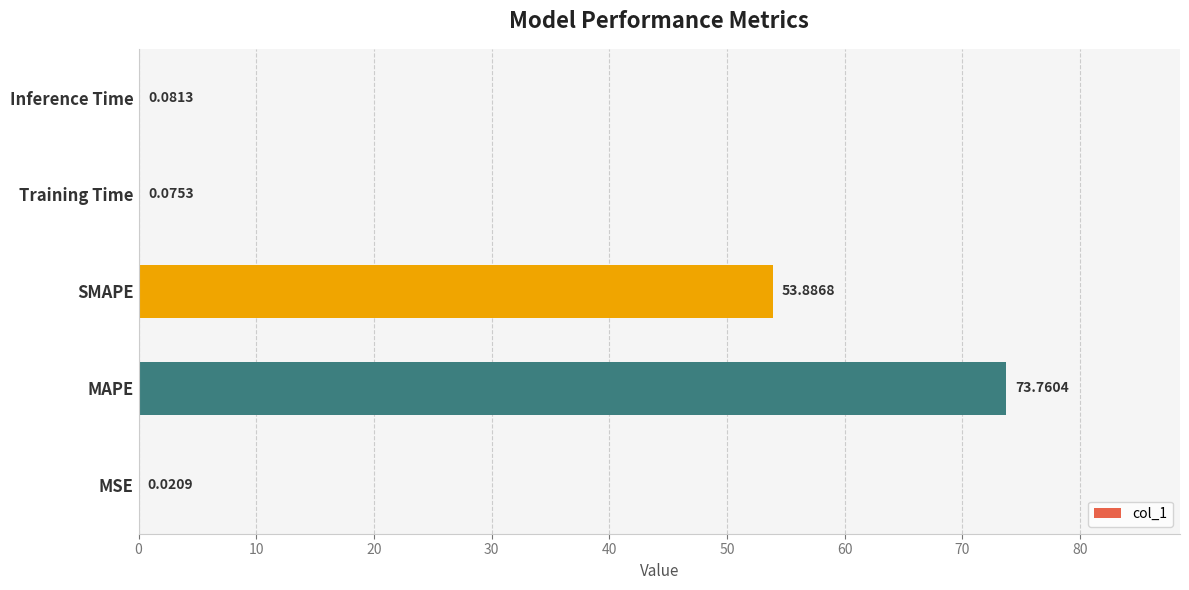

Are the bars grouped side by side (vs. stacked)?

No